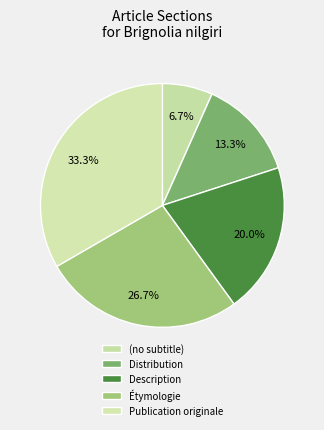

The Description slice represents 34% of the pie. True or false?

False